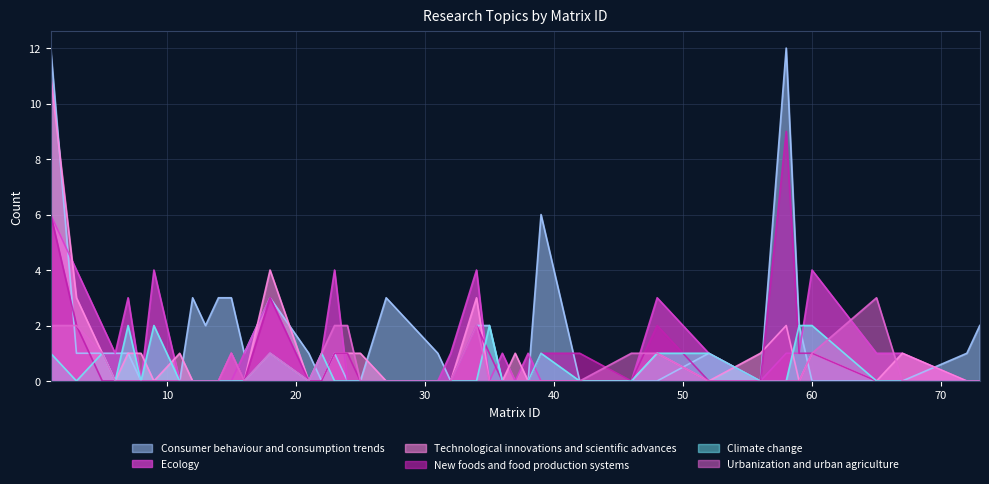

How many data points in Ecology are less than 1?

19